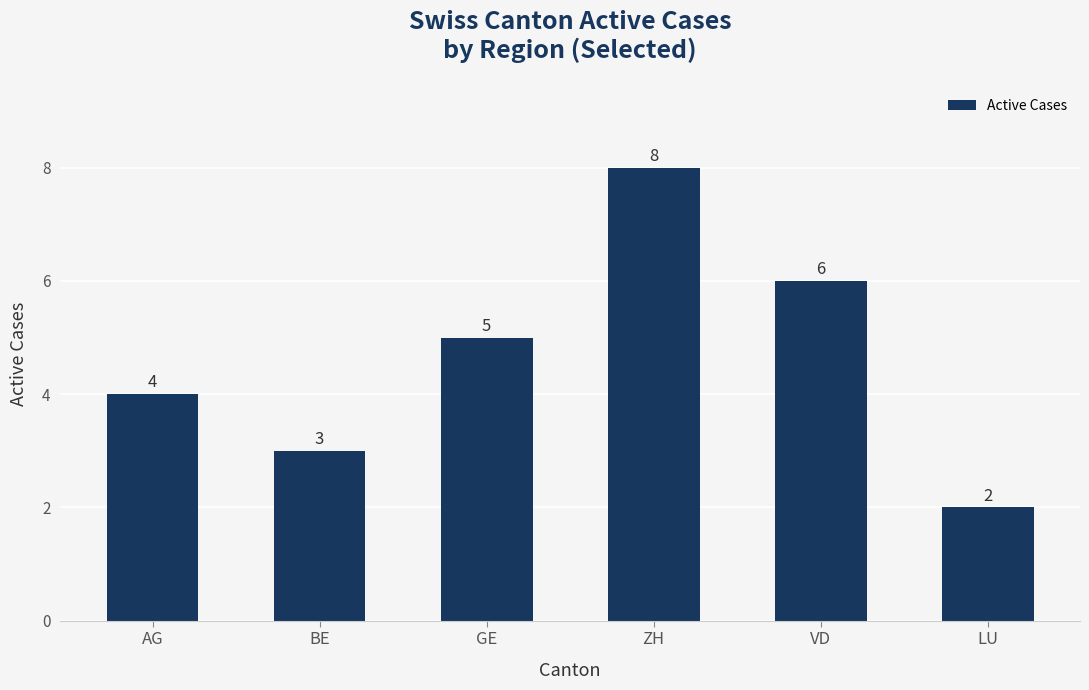

Approximately how many times larger is the value at VD compared to AG?

1.5